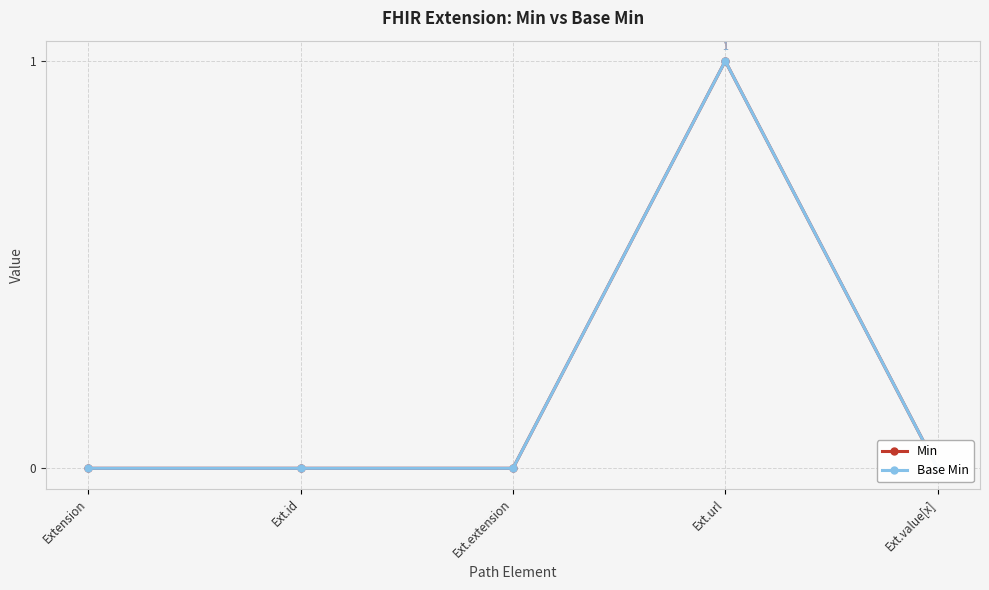

True or false: Base Min and Min cross at least once.

False